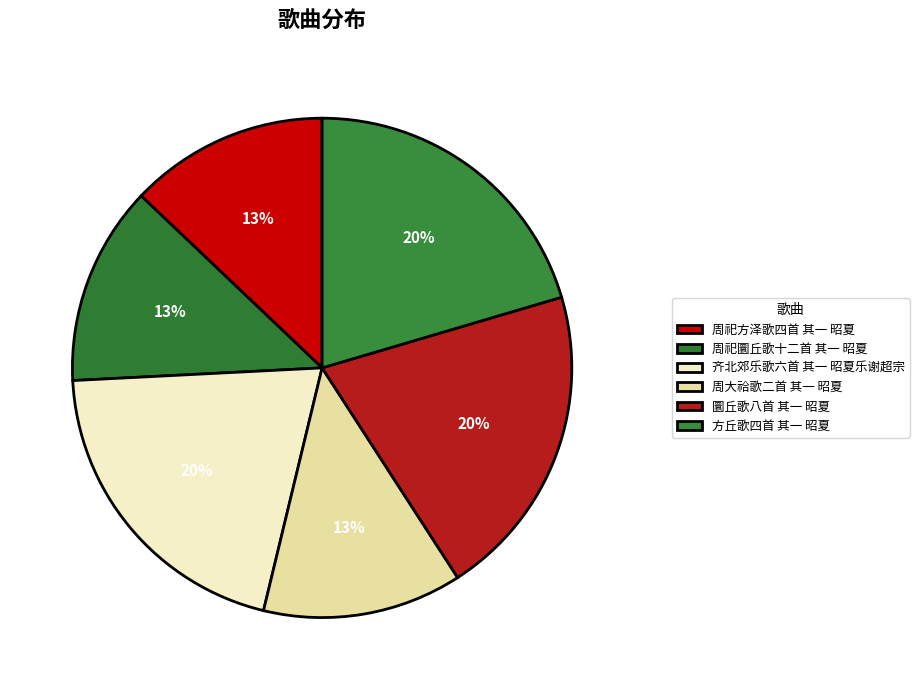

Is there a majority slice in this chart?

No